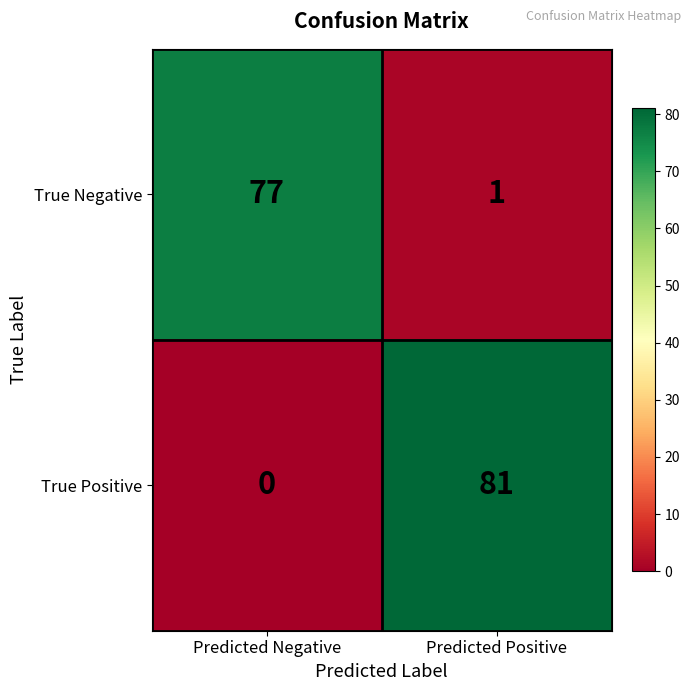

True or false: True Positive has a value of 144 at Predicted Positive.

False